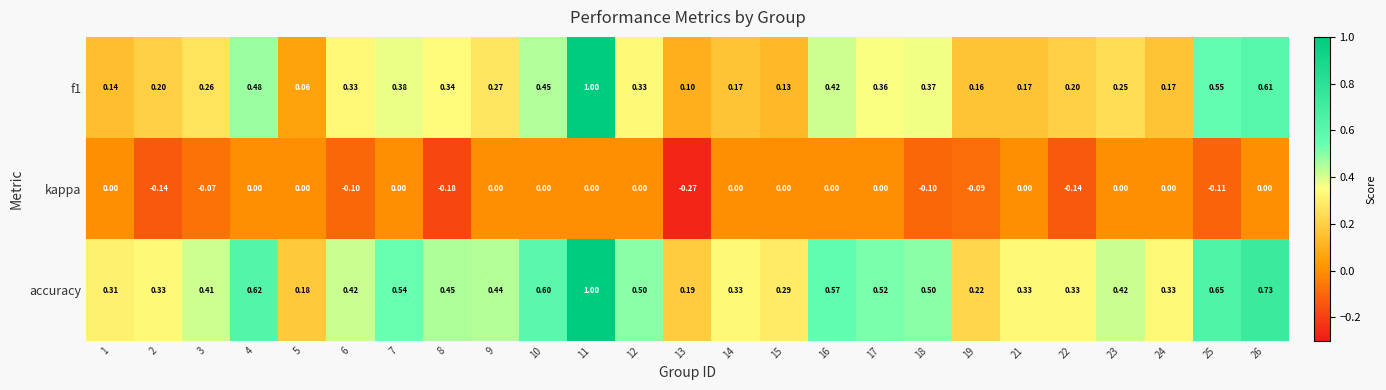

Is the value of accuracy at 8 greater than the value of kappa at 24?

Yes